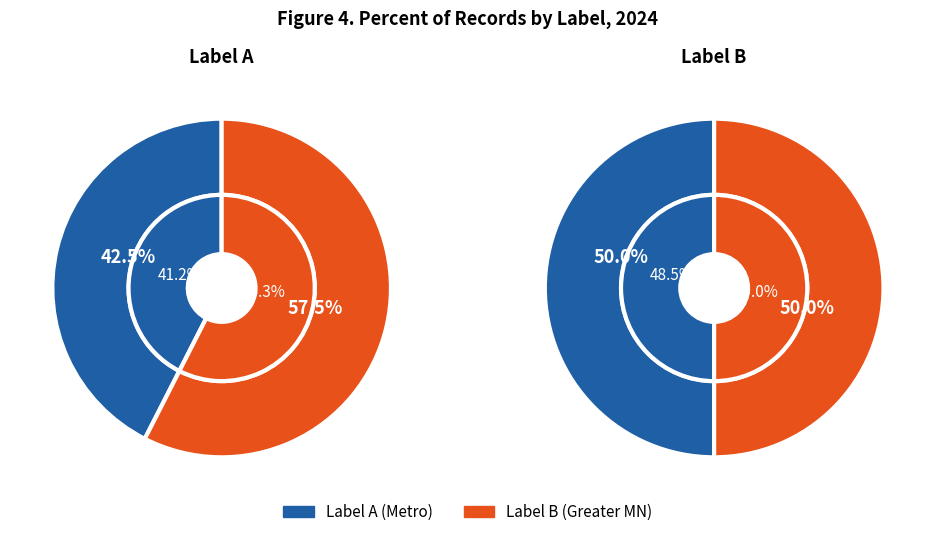

What is the change in value from A_count to B_count?

+6